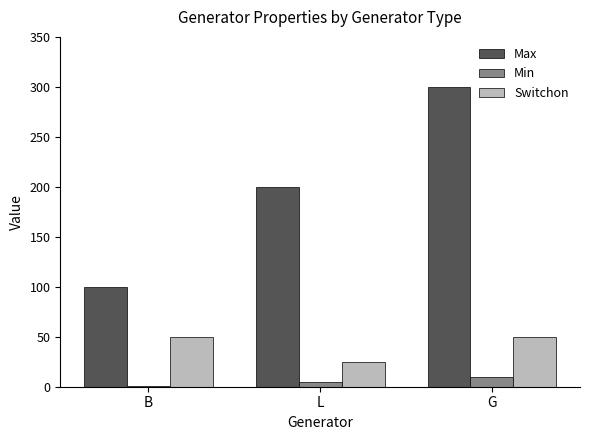

The Max series shows 100 at B. True or false?

True